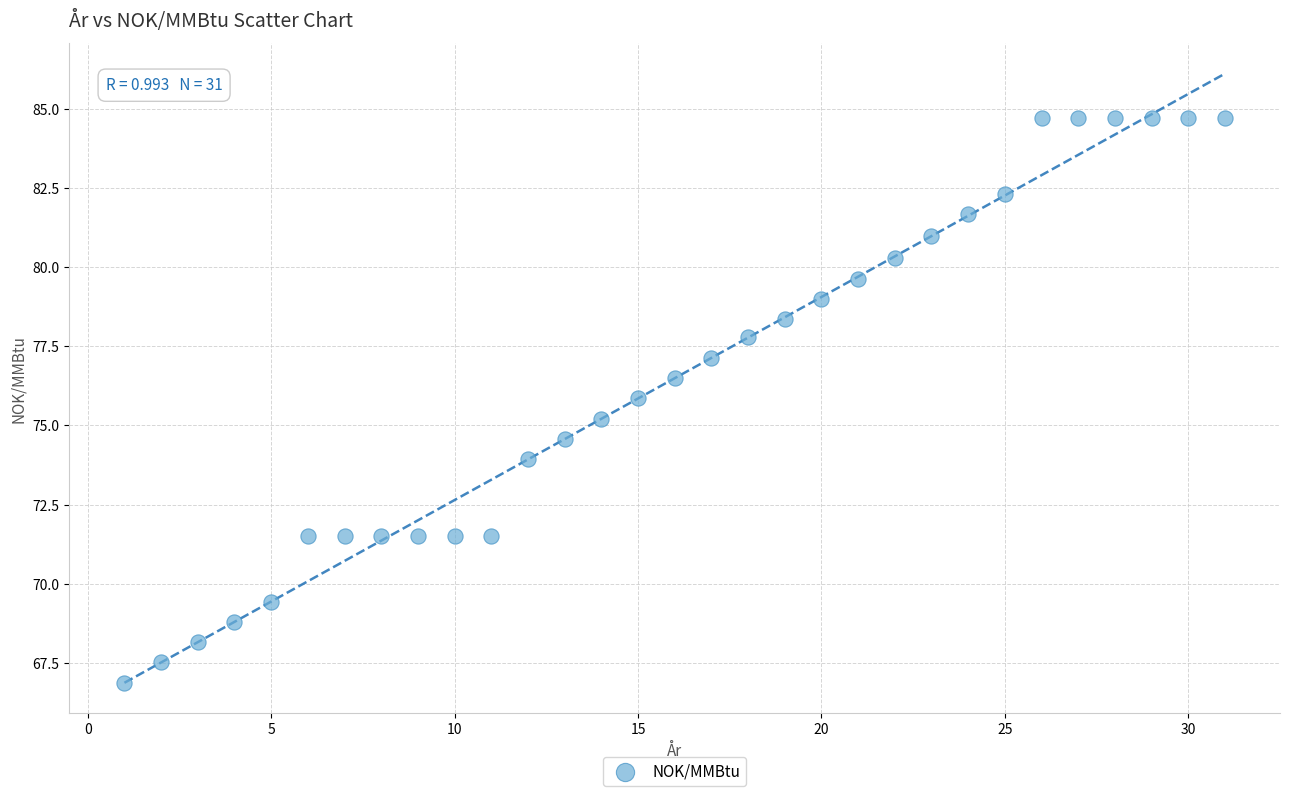

What Y value in the scatter plot is closest to 75?

75.2